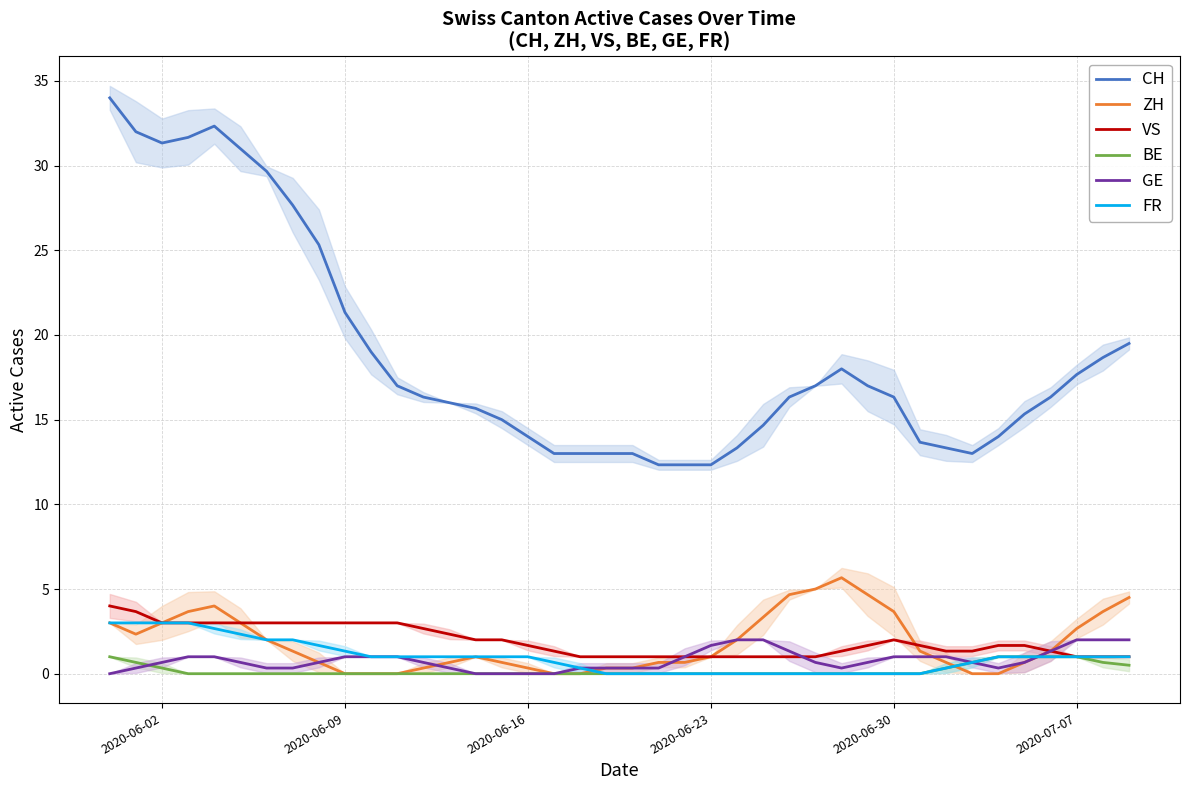

Which series has the largest total across all categories?

CH